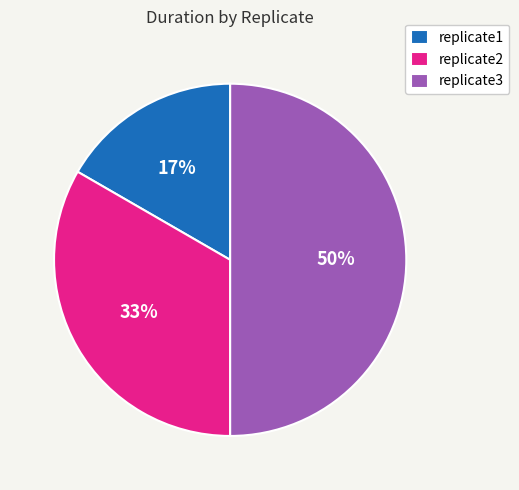

Combined, do replicate3 and replicate1 account for over 50%?

Yes